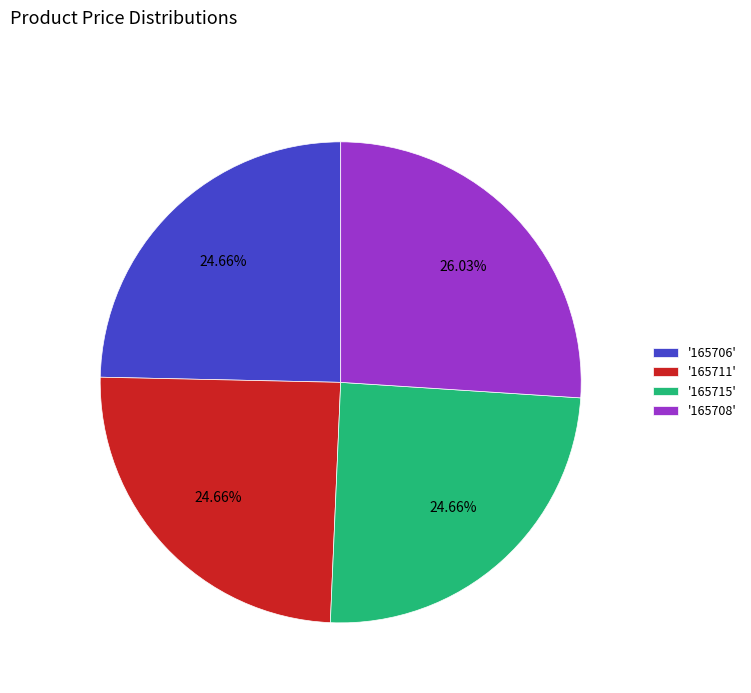

Do '165708' and '165715' together represent more than half of the pie?

Yes